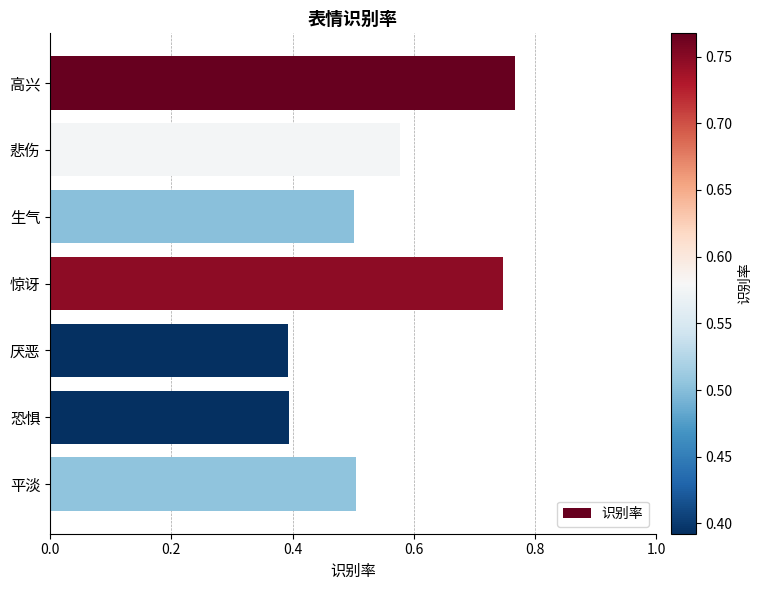

Which has a higher value, 悲伤 or 高兴?

高兴